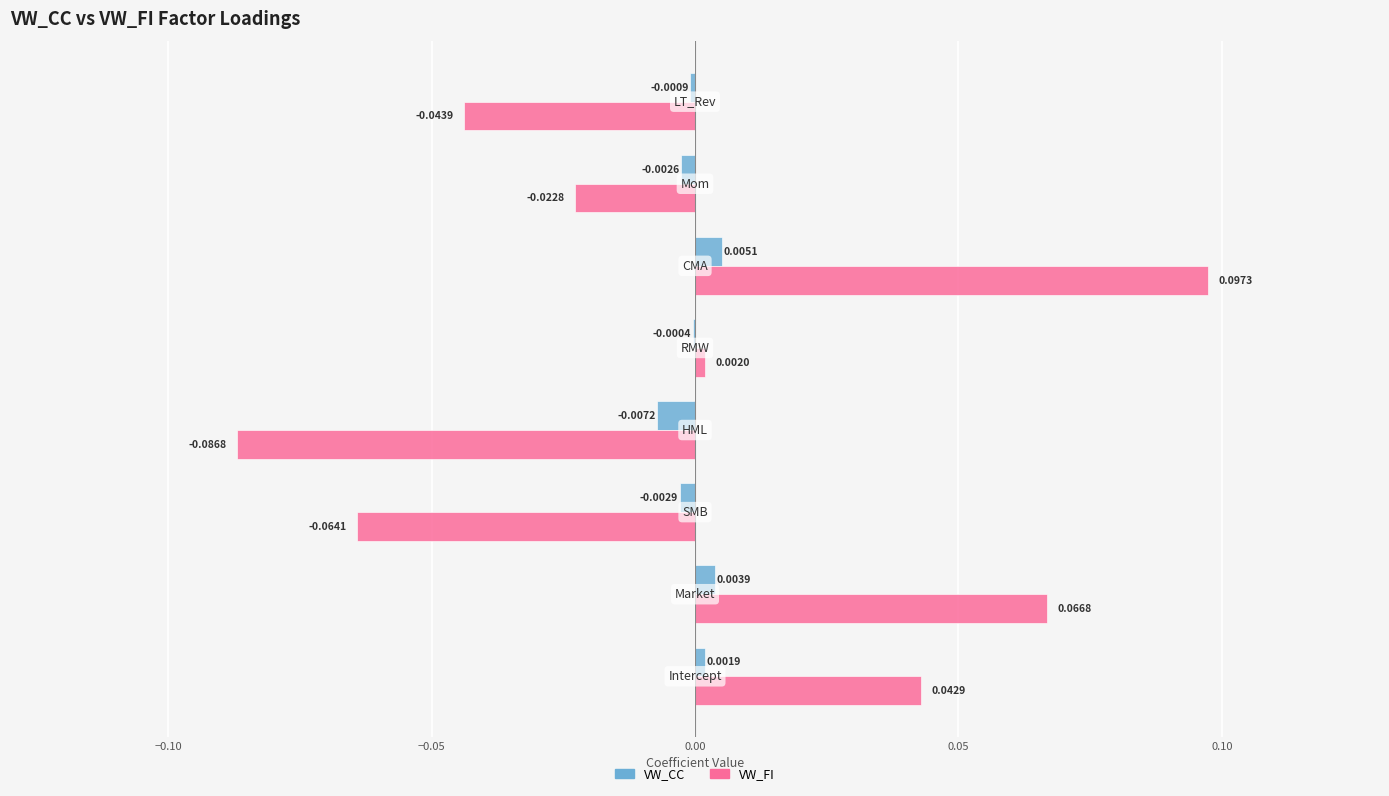

Which series has the largest total across all categories?

VW_CC